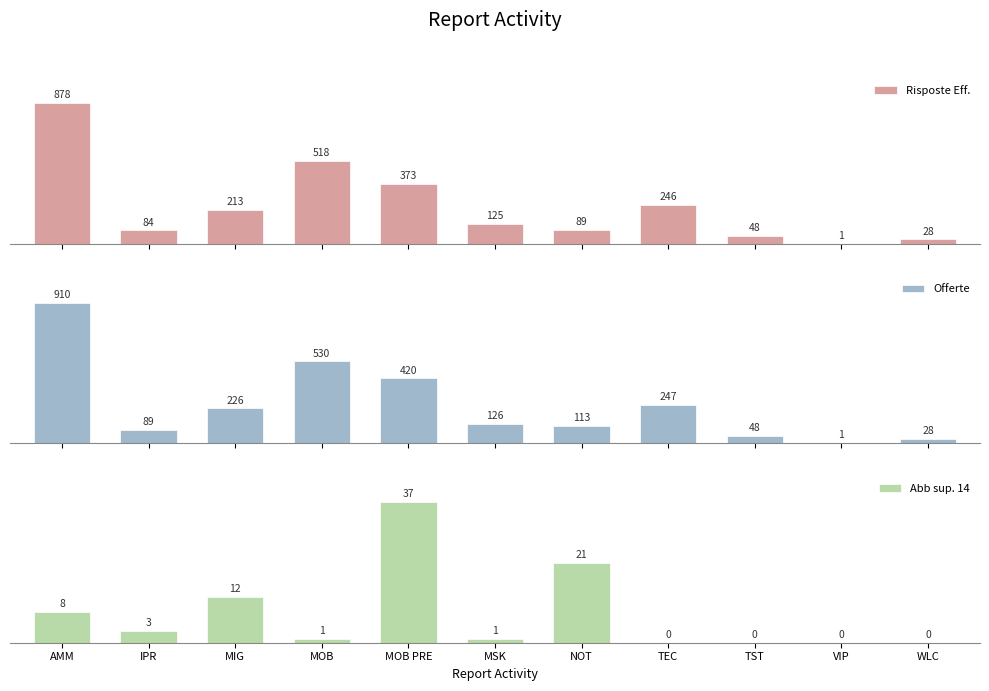

Is the value of Abb sup. 14 at AMM greater than the value of Offerte at AMM?

No